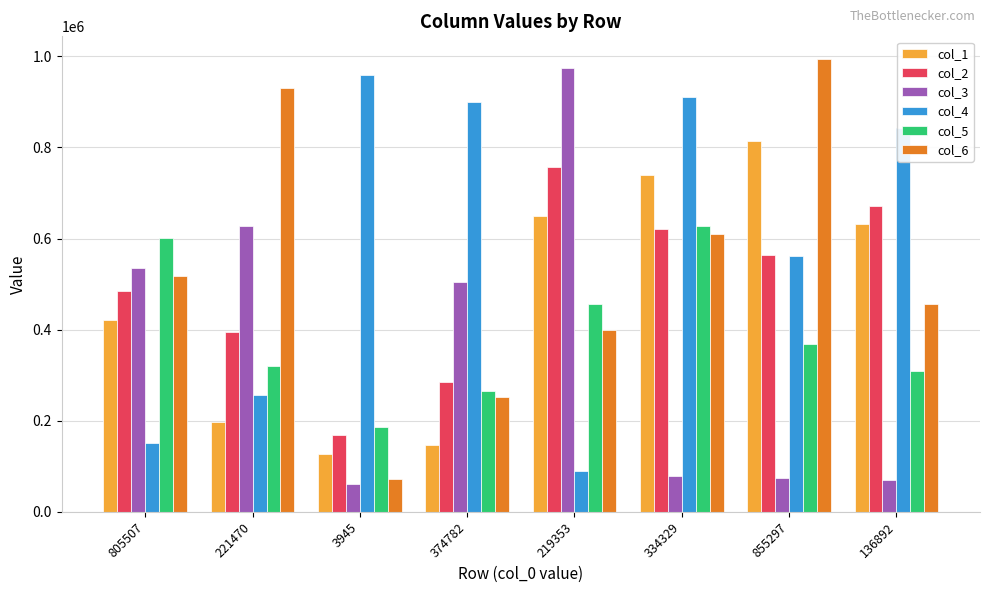

What are all the series names shown in the legend?

col_1, col_2, col_3, col_4, col_5, col_6